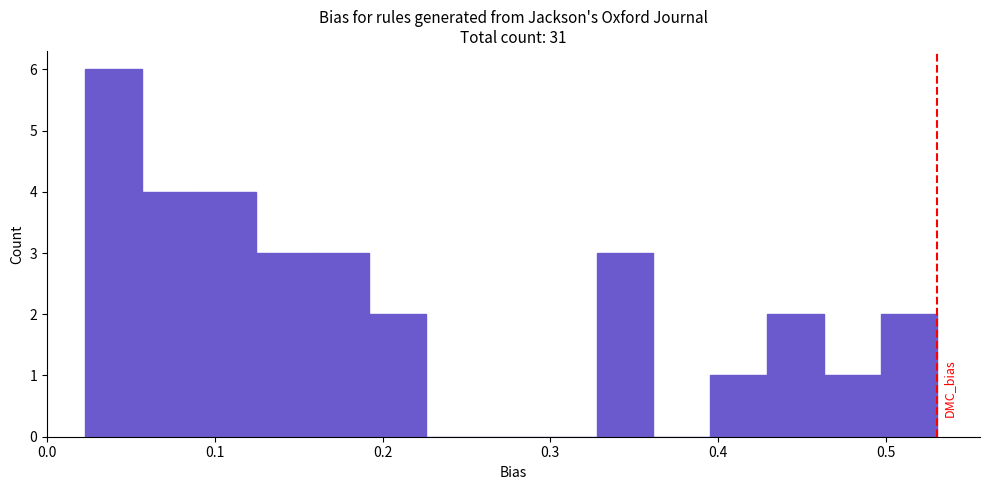

Around what value on the x-axis is the tallest bar? Give the approximate position of its centre, as read against the axis.

0.04